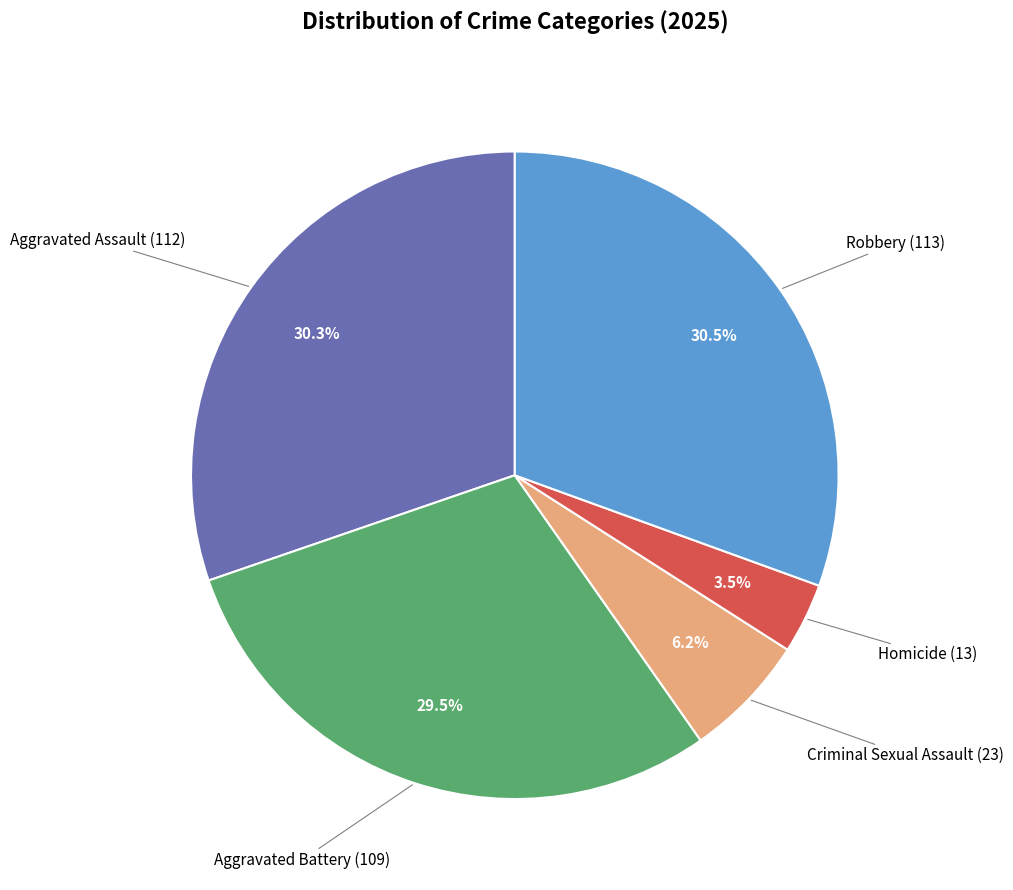

How many slices are in this pie chart?

5